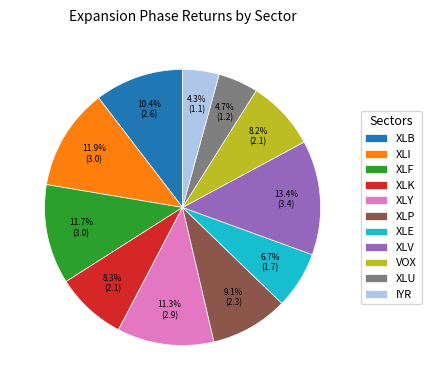

Combined, what portion of the pie is XLP and VOX?

17.3%